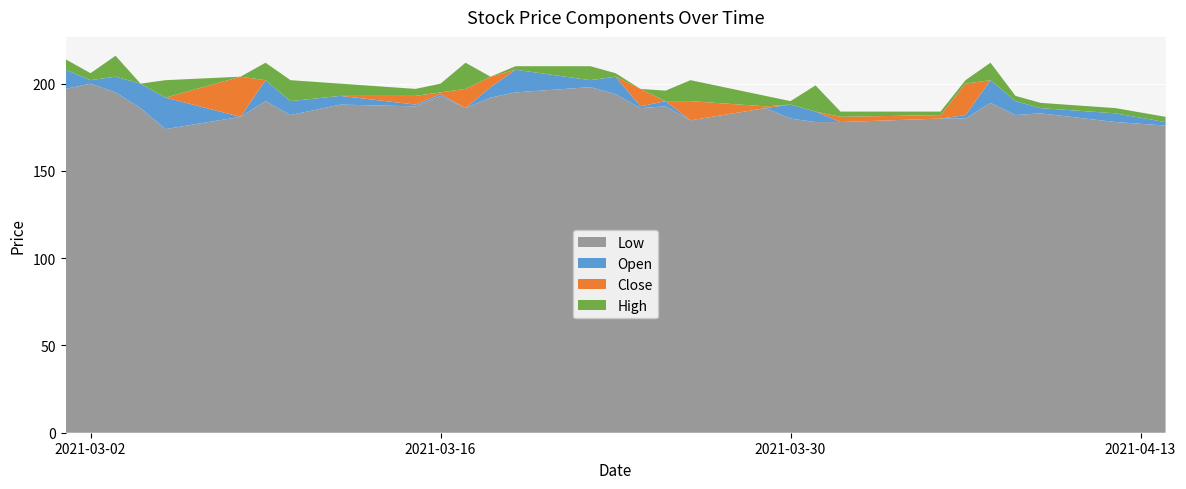

Reading left to right, transcribe all the data shown in this chart.

Low: 197	200	195	186	174	181	190	182	188	187	193	186	192	195	198	194	186	187	179	186	180	178	178	180	180	189	182	183	178	176
Open: 208	202	204	200	192	181	202	190	193	188	194	186	198	208	202	204	187	190	179	186	188	184	178	180	182	202	190	186	183	178
Close: 202	202	200	186	181	204	190	190	189	193	195	197	204	202	202	197	197	189	190	187	183	183	181	182	200	190	186	183	181	177
High: 214	206	216	200	202	204	212	202	200	197	200	212	204	210	210	206	197	196	202	193	190	199	184	184	202	212	193	189	186	181